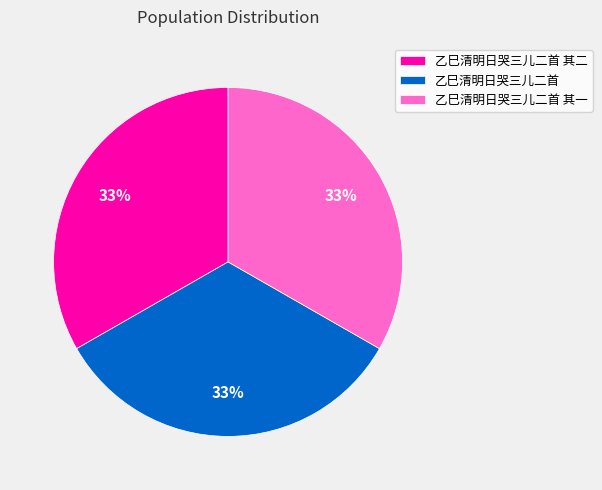

Does any single category account for the majority?

No